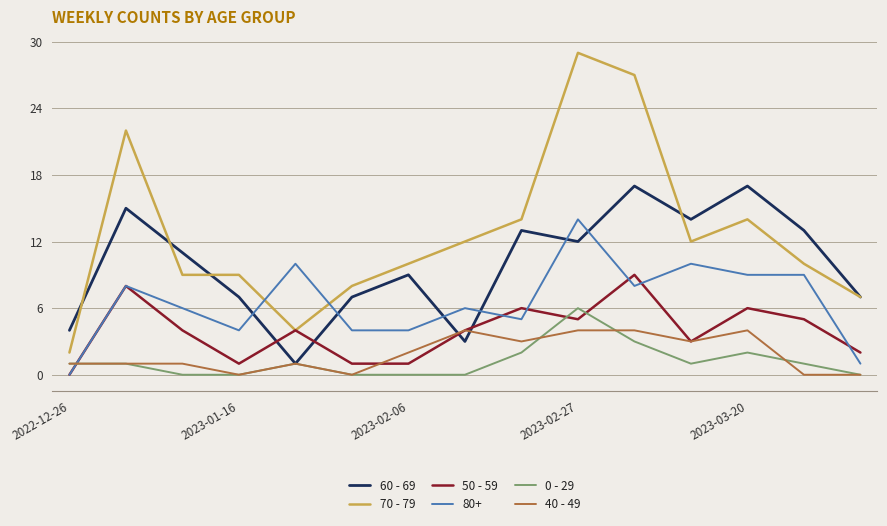

What are all the series names shown in the legend?

60 - 69, 70 - 79, 50 - 59, 80+, 0 - 29, 40 - 49